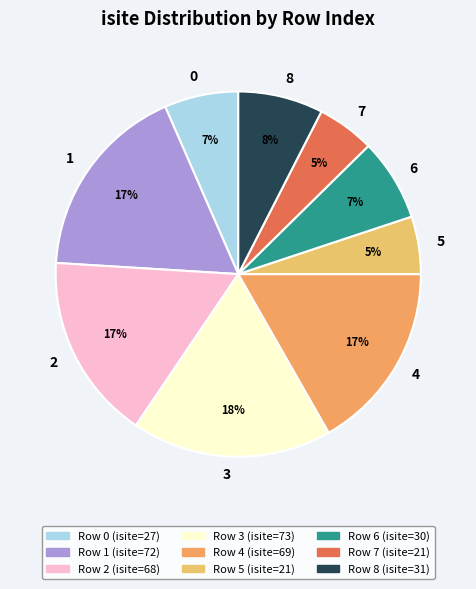

What percentage is the 1 slice, to the nearest percent?

17%